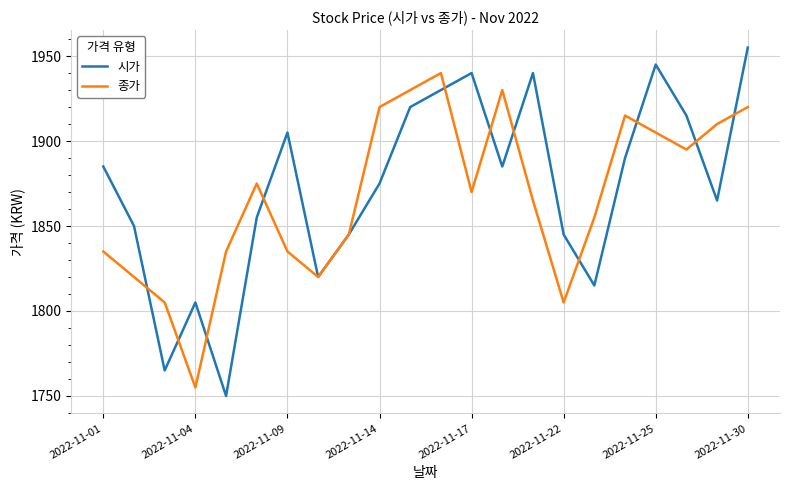

List the series in order of their peak value, highest first.

시가, 종가